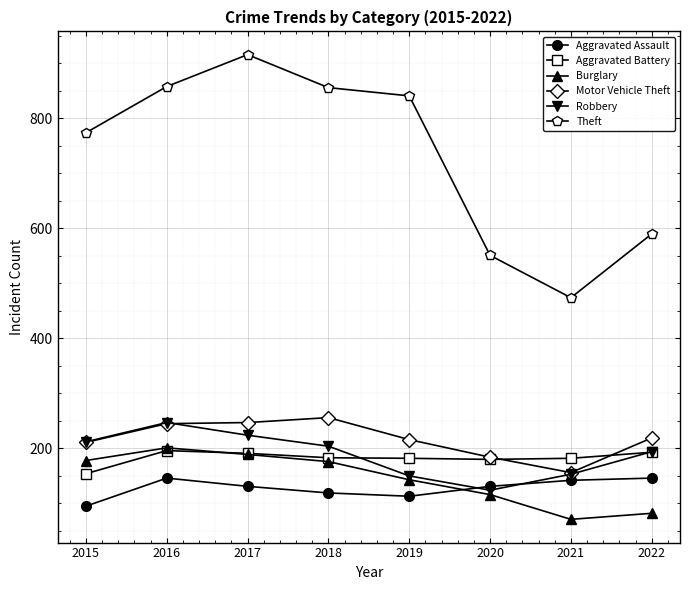

True or false: Motor Vehicle Theft has a value of 83 at 2019.

False